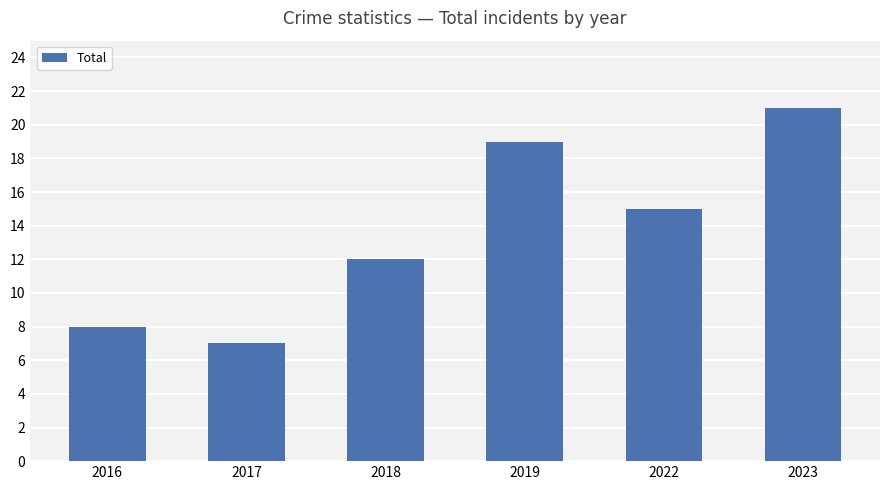

The value at 2018 is 12. True or false?

True